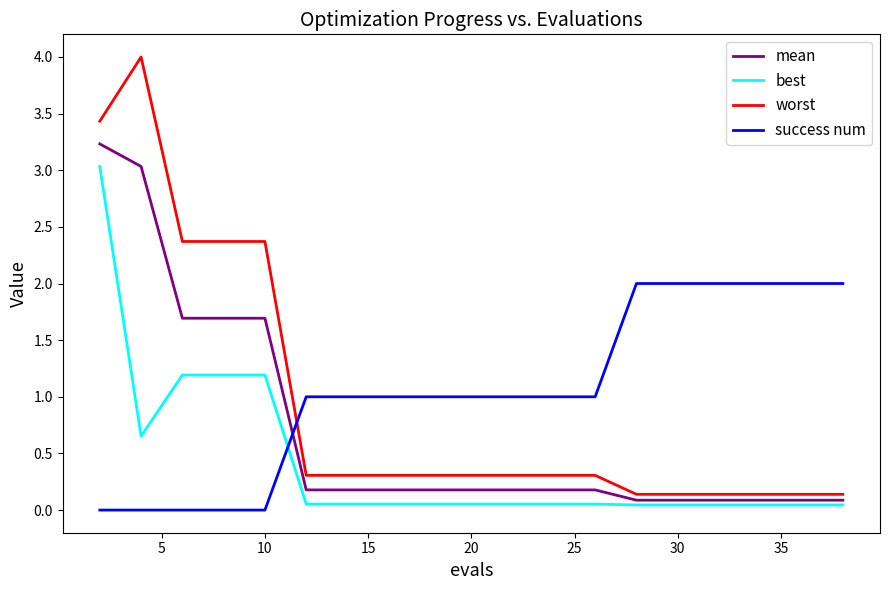

What is the highest value of the success num series?

2.0